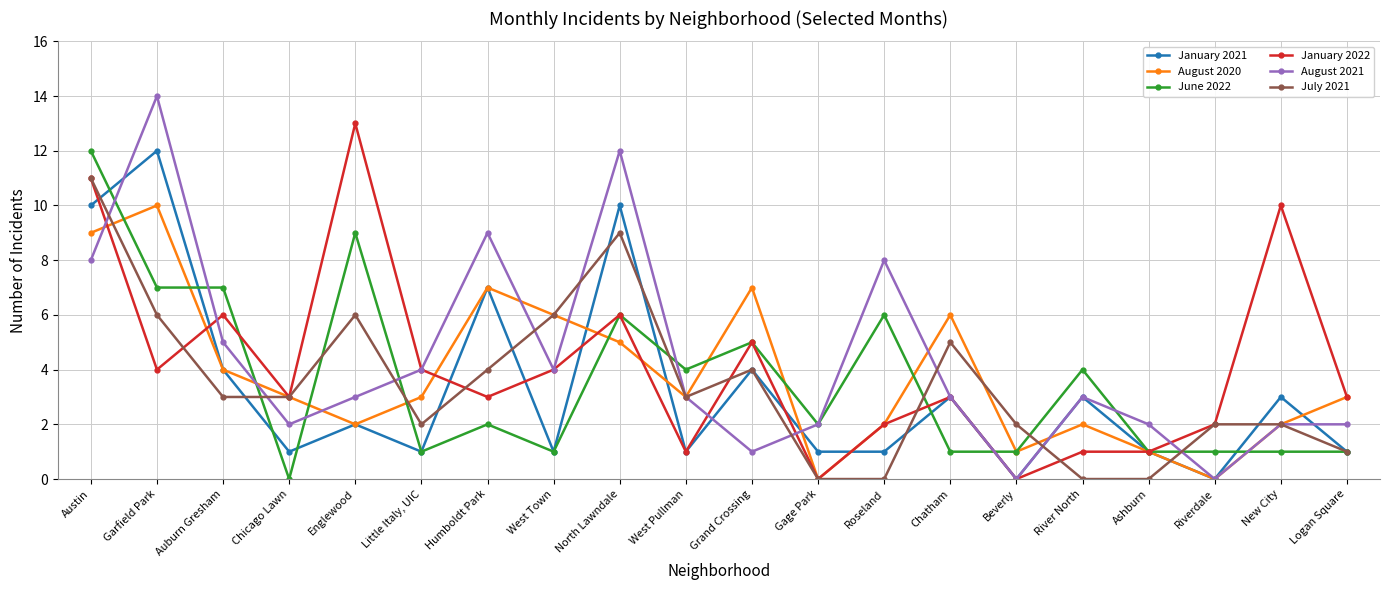

Which series has the largest total across all categories?

August 2021